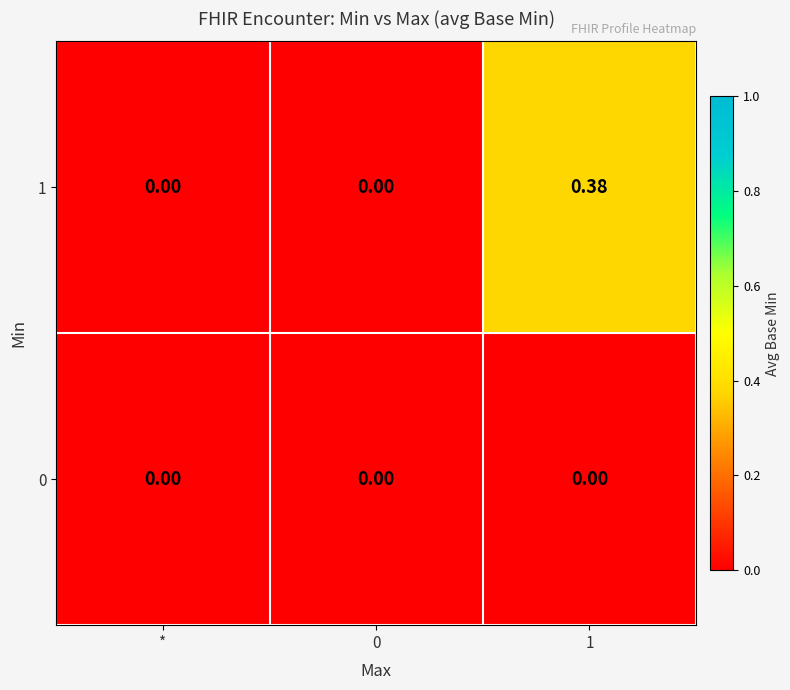

Is the value of 0 at * greater than the value of 1 at 1?

No